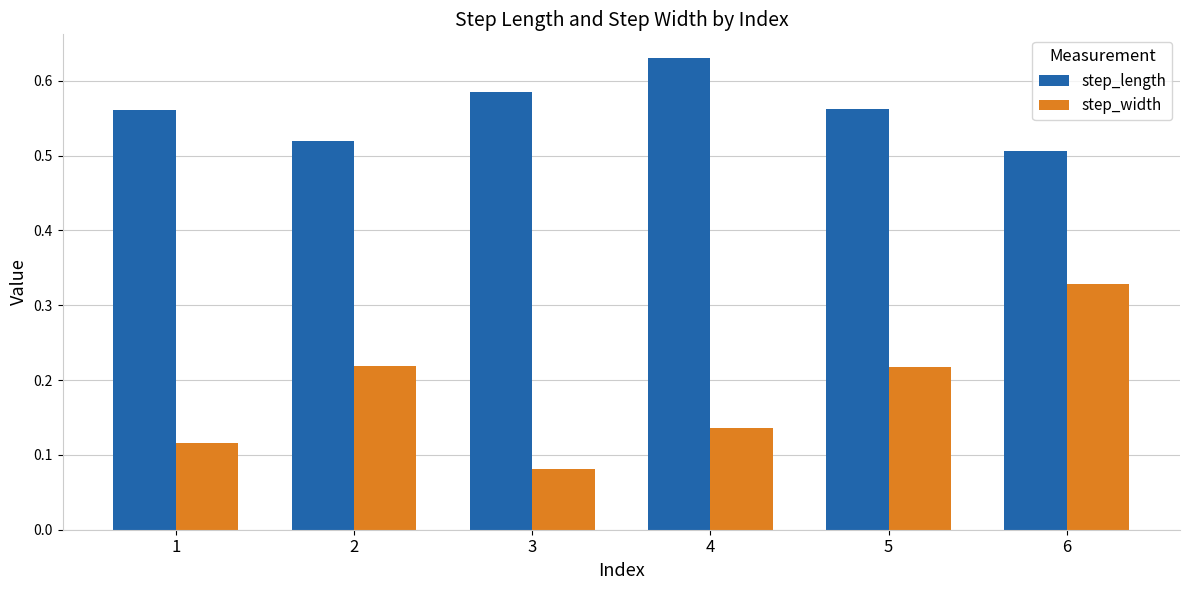

True or false: step_width has a value of 0.3 at 5.

False